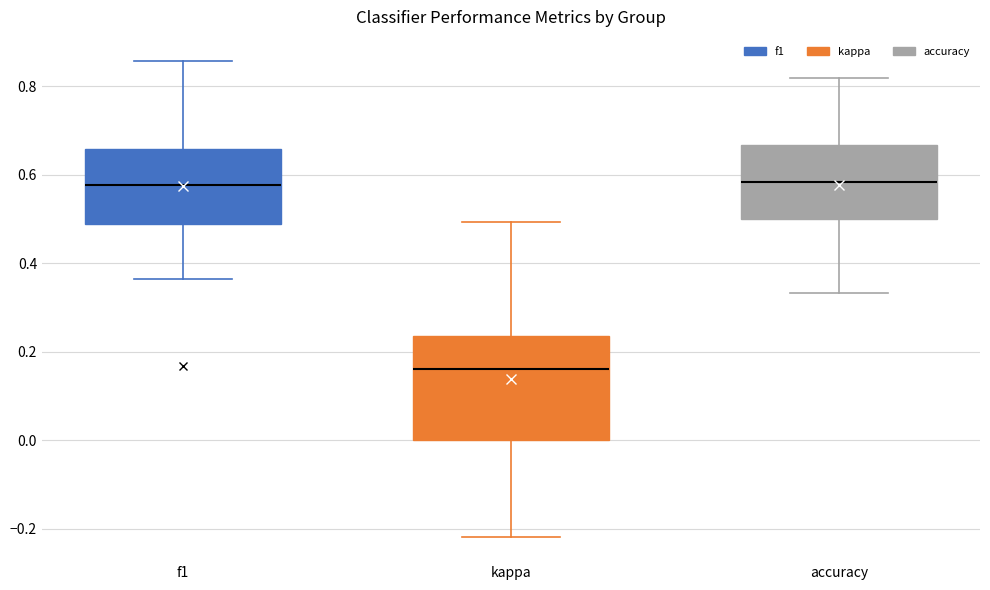

Where does the lower whisker of the box for kappa end on the y-axis? The values are not printed on the chart, so give them approximately, as read against the axis.

-0.22